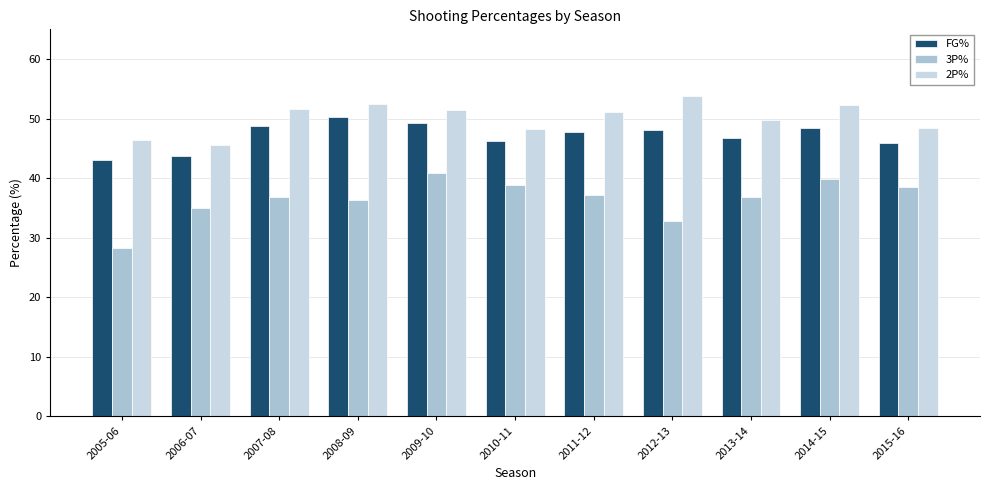

What is the difference between the highest and lowest values at 2010-11?

9.4